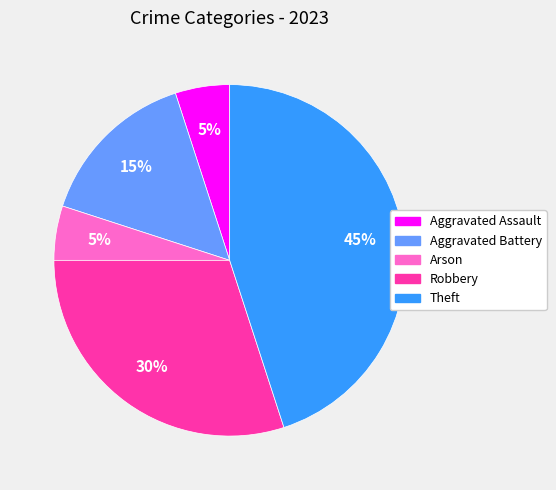

To the nearest percent, what is the difference between the largest and smallest slice percentages?

40%